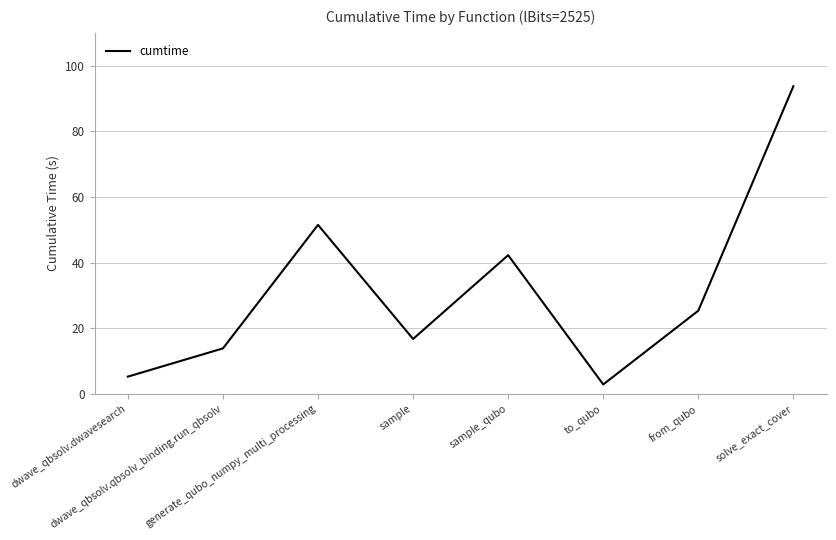

Reading left to right, list all the values displayed in this chart.

dwave_qbsolv.dwavesearch=5.3	dwave_qbsolv.qbsolv_binding.run_qbsolv=13.8	generate_qubo_numpy_multi_processing=51.5	sample=16.7	sample_qubo=42.3	to_qubo=2.9	from_qubo=25.3	solve_exact_cover=93.7